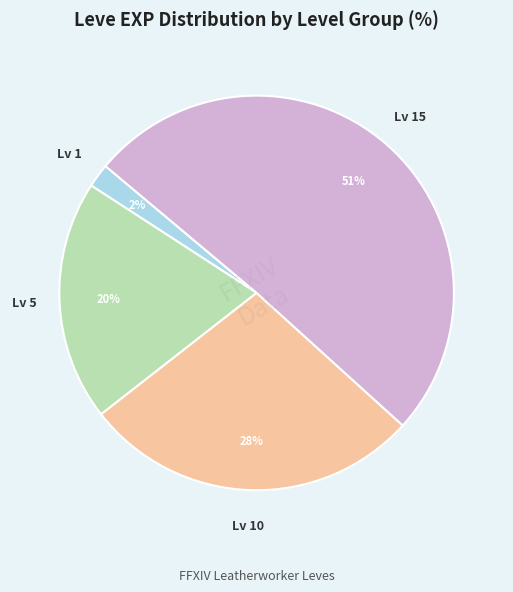

Is there any slice that represents more than half of the pie?

Yes